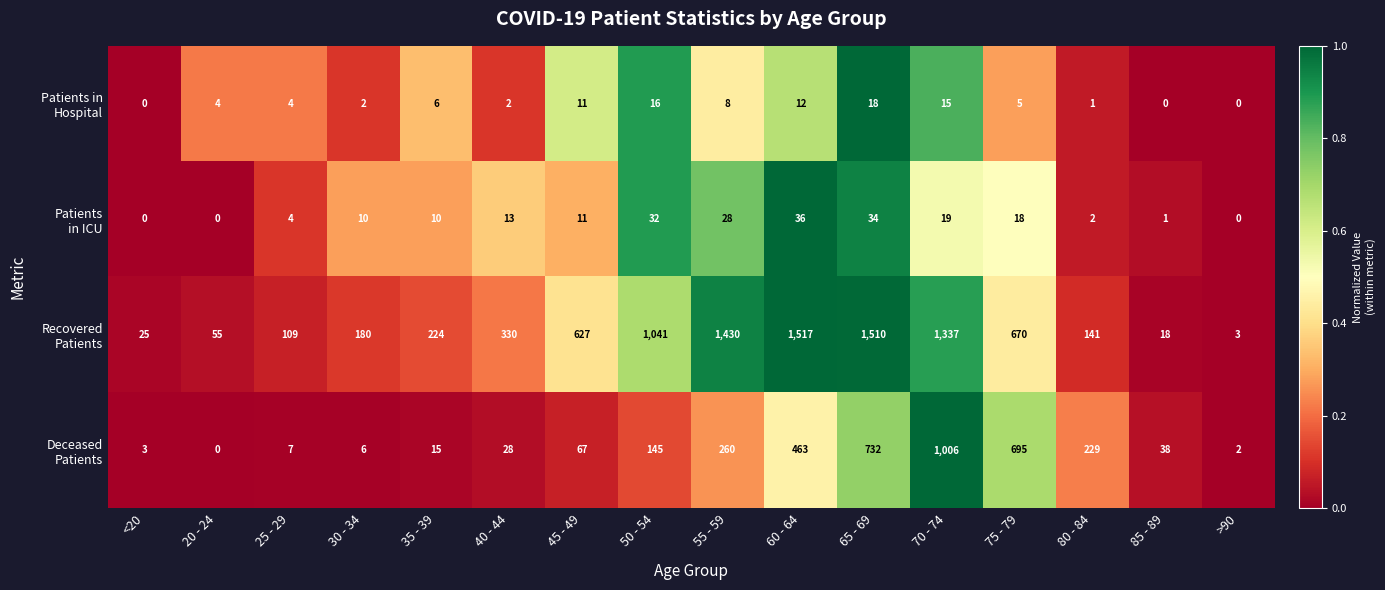

Which label corresponds to the largest value in the chart?

60 - 64